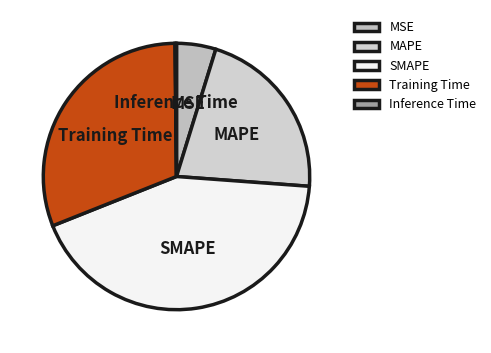

Which category has the biggest portion of the pie?

SMAPE